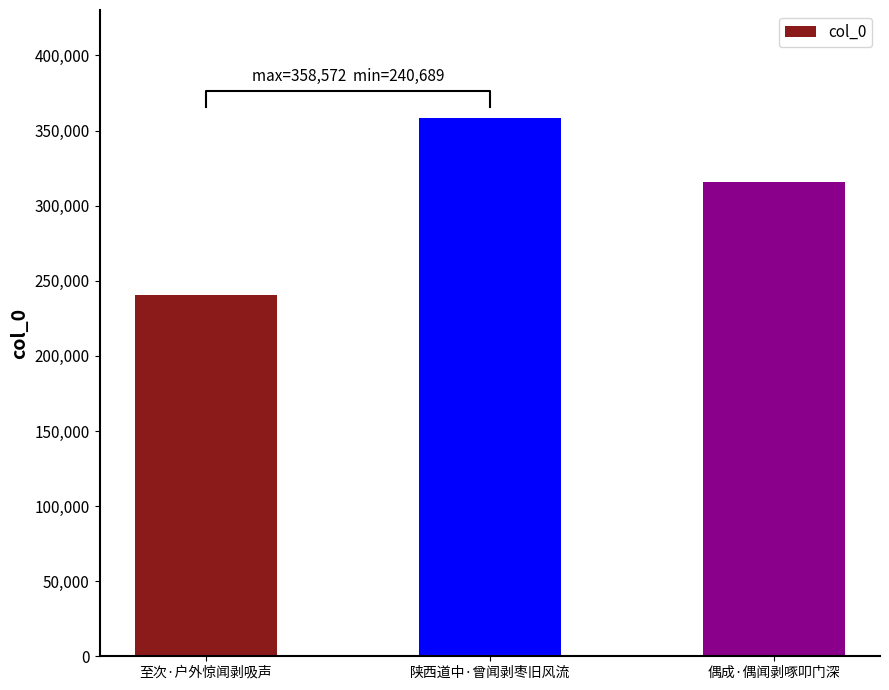

The value at 偶成·偶闻剥啄叩门深 is 419444. True or false?

False